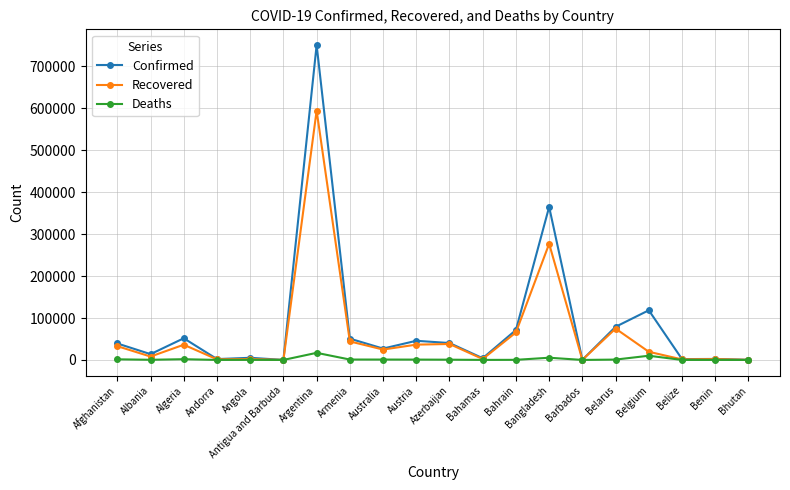

List the series in order of their overall mean, lowest first.

Deaths, Recovered, Confirmed